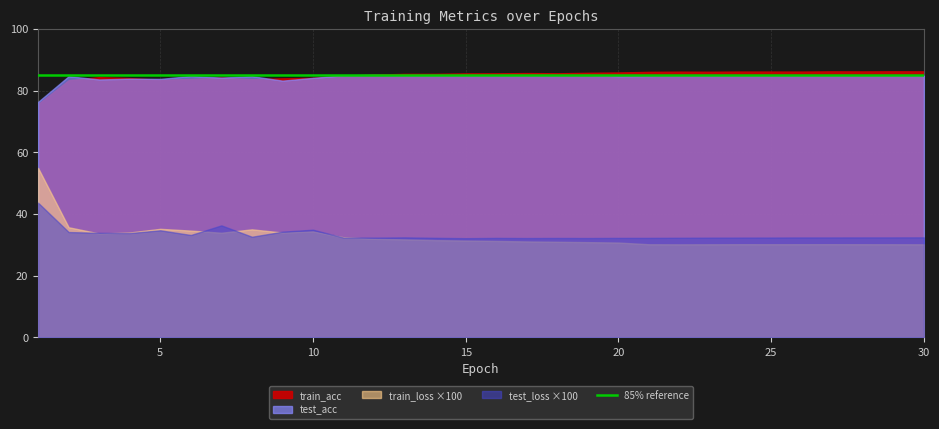

At how many categories does at least one series exceed 43?

30